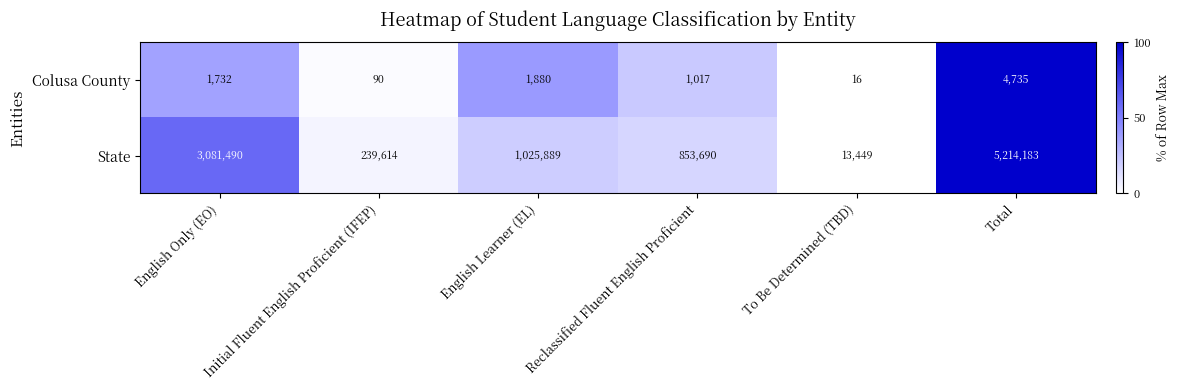

True or false: Colusa County has a value of 1128 at English Learner (EL).

False